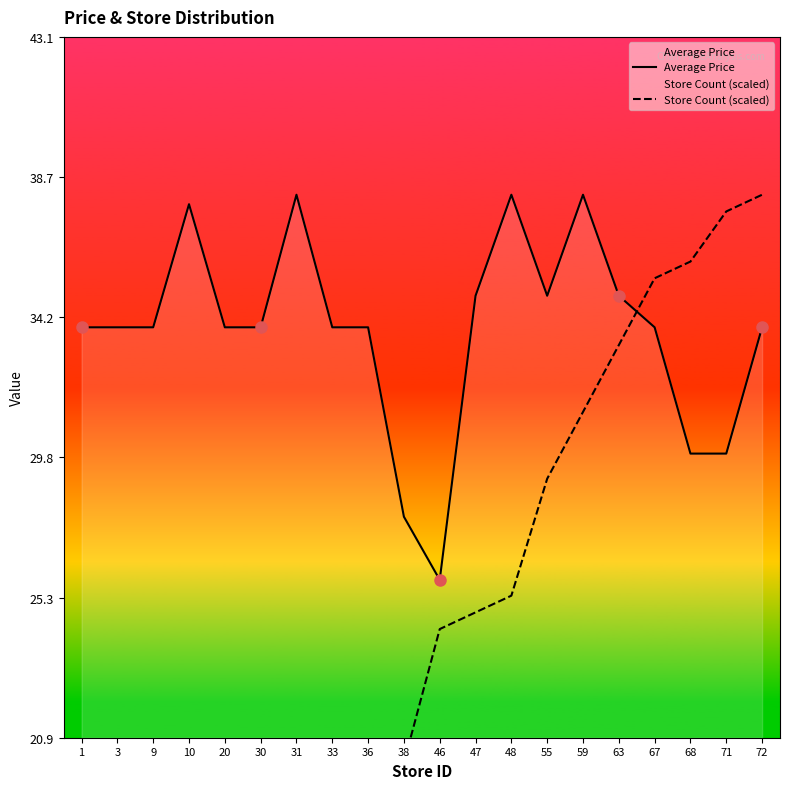

Between 48 and 10, which is larger?

48